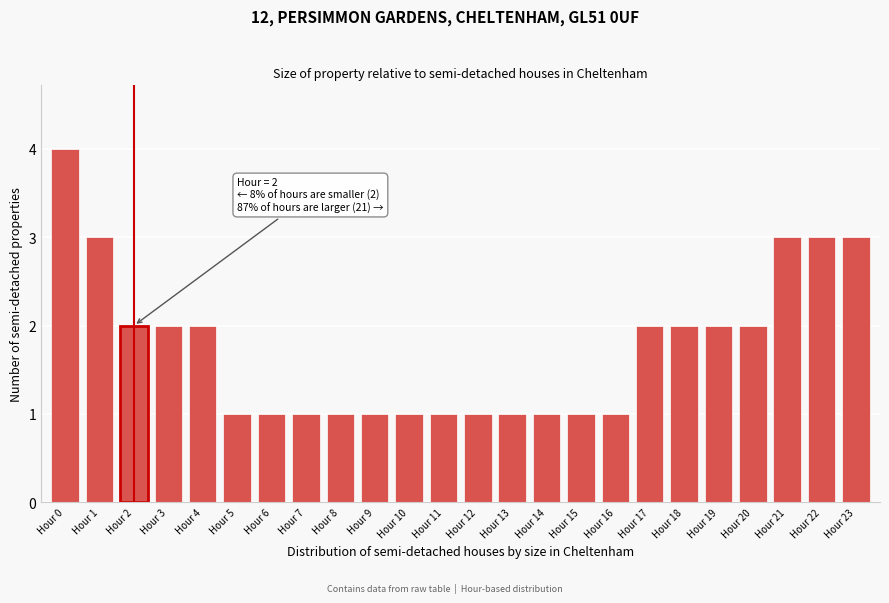

Reading right to left, list all the values displayed in this chart.

3	3	3	2	2	2	2	1	1	1	1	1	1	1	1	1	1	1	1	2	2	2	3	4